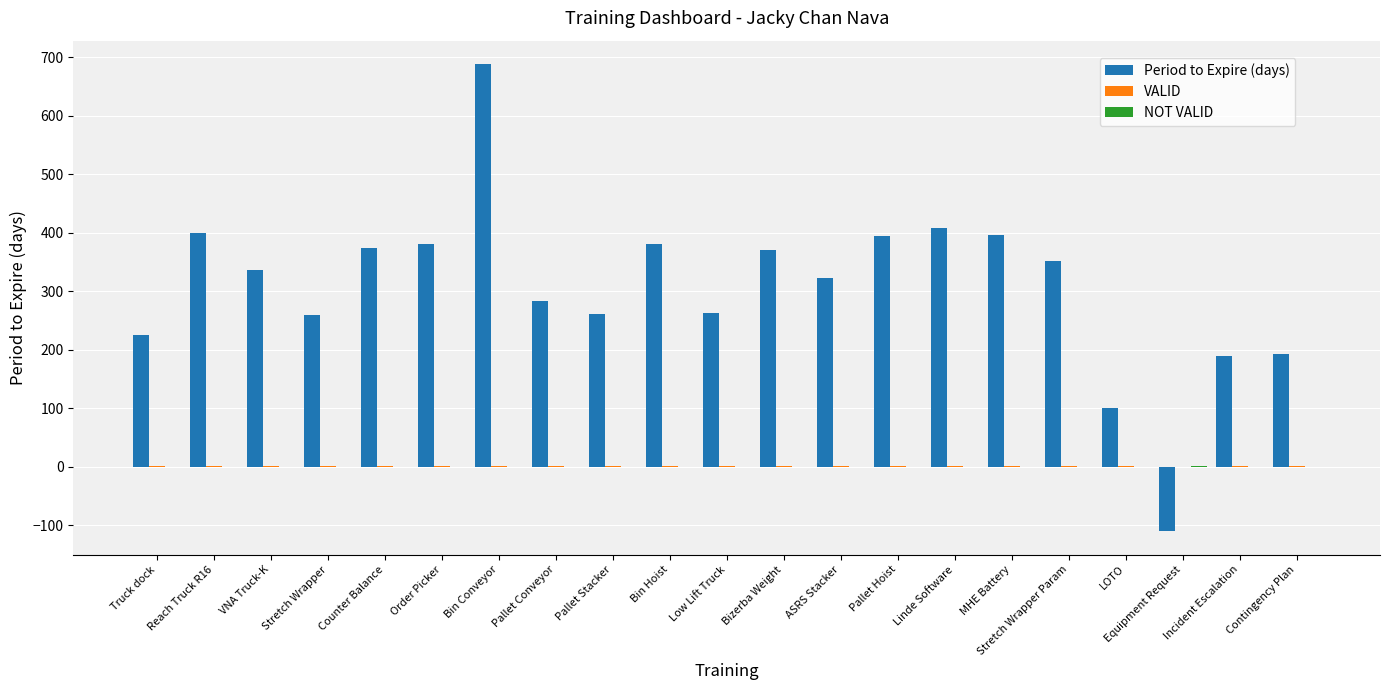

The value of Period to Expire (days) at Pallet Hoist is 395. True or false?

True